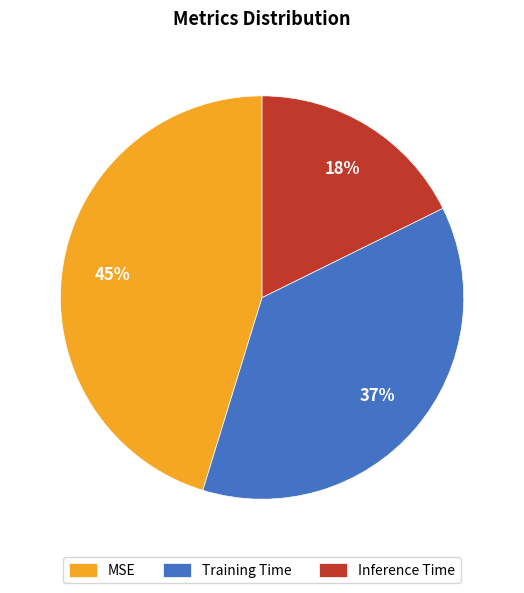

Count the number of slices in the pie.

3